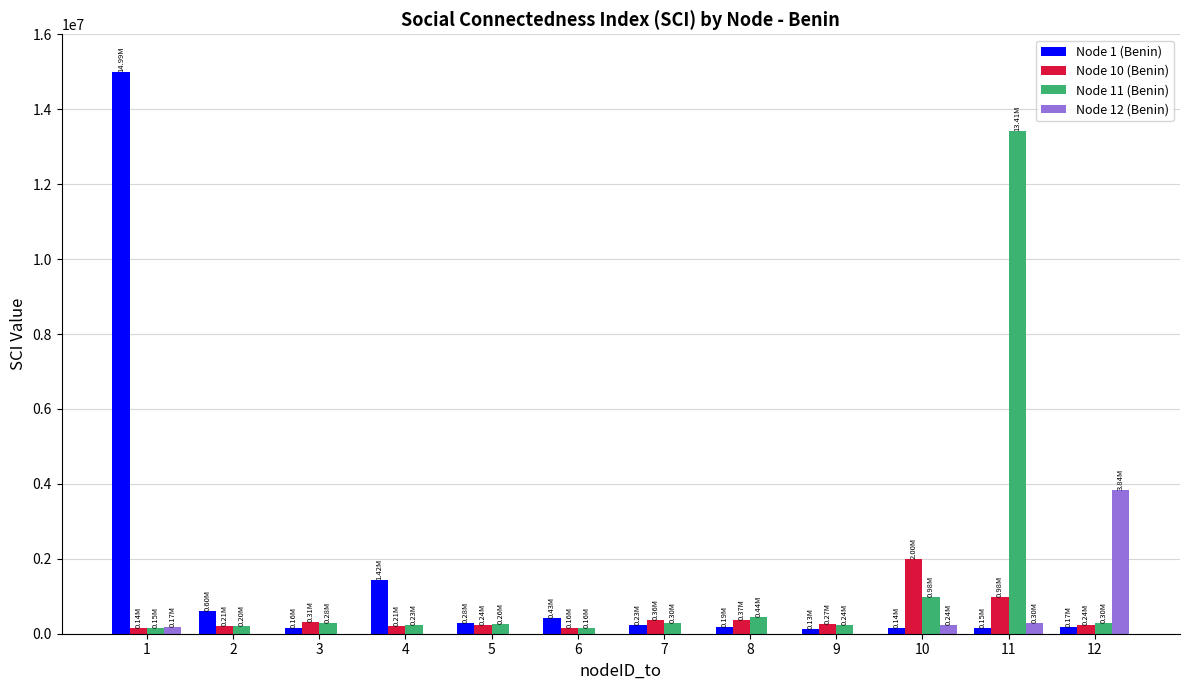

What is the difference between the Node 11 (Benin) values at 12 and 4?

67108